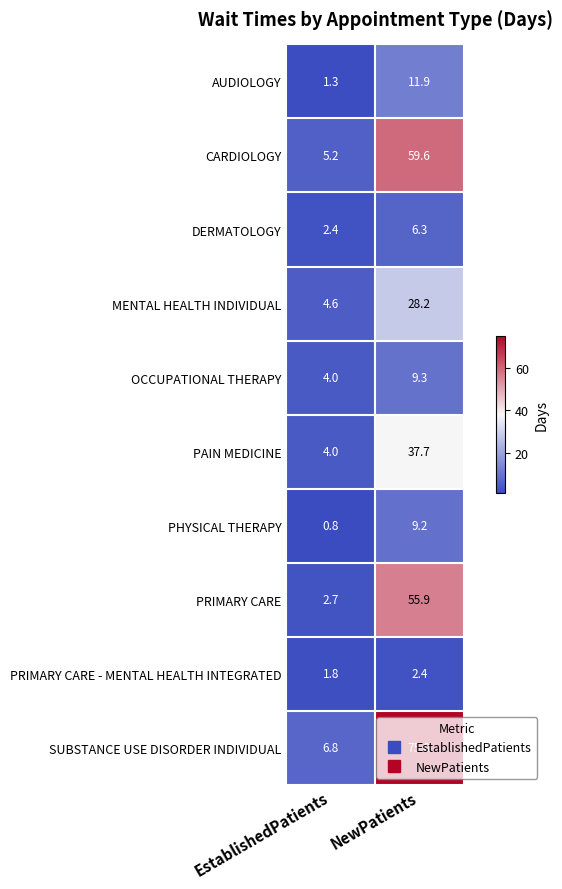

Which label corresponds to the smallest value in the chart?

EstablishedPatients